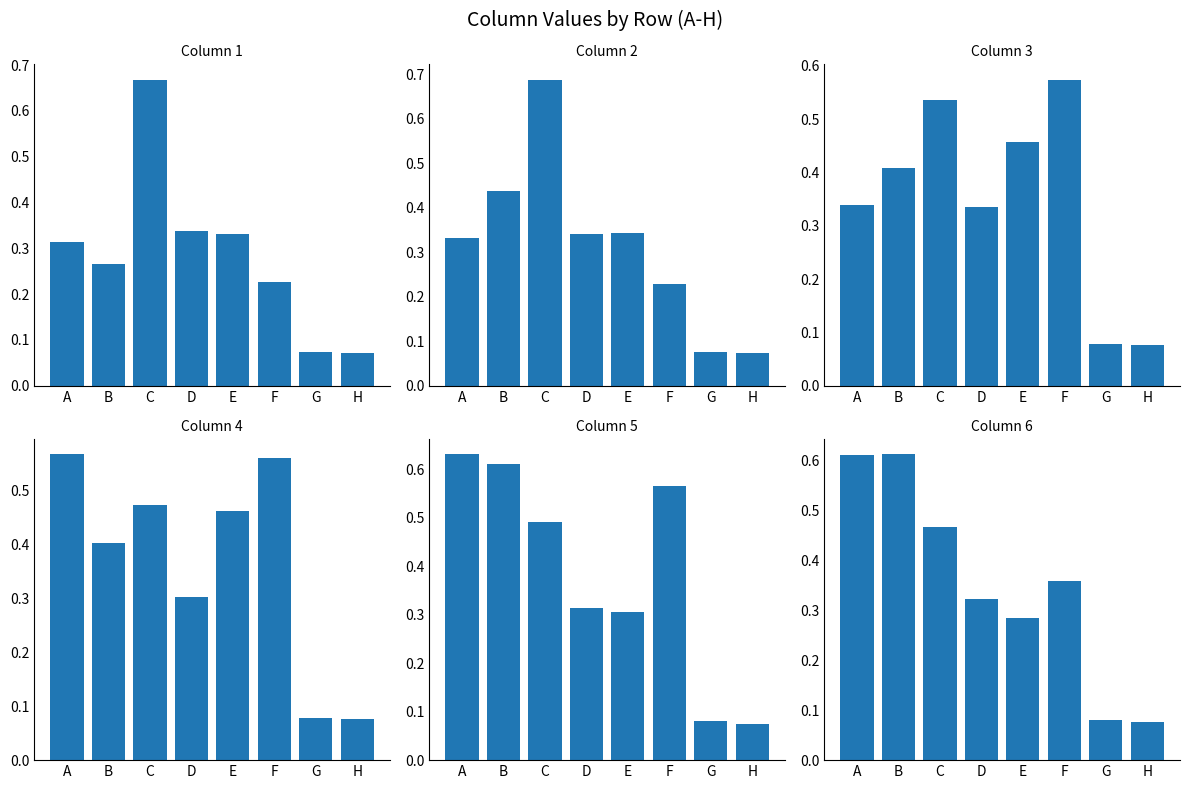

True or false: 1 has a value of 0.0 at H.

False